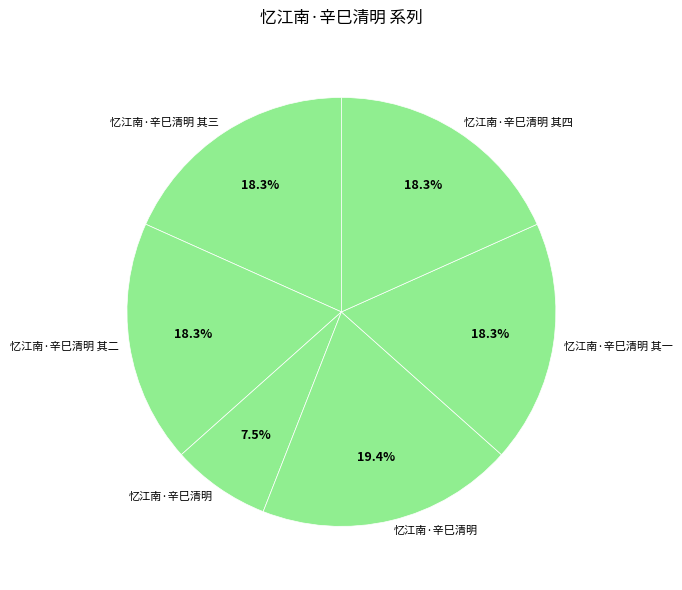

What is the smallest slice in the pie chart?

忆江南·辛巳清明